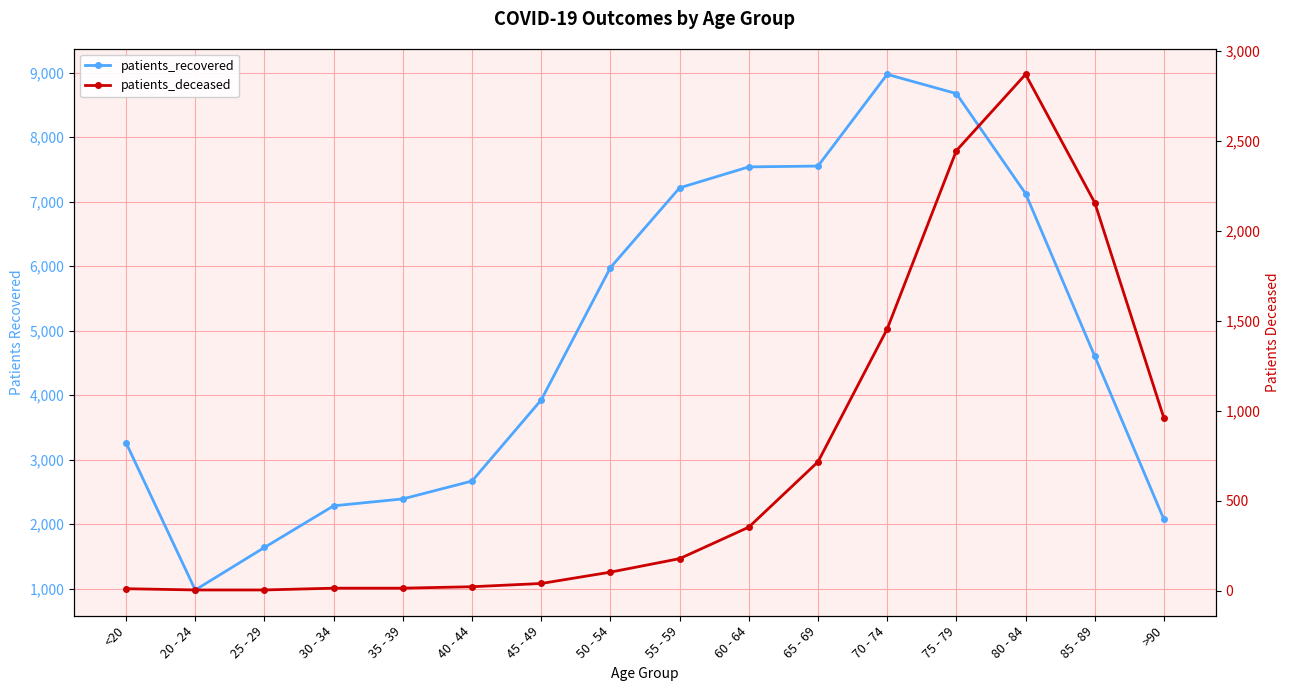

What is the label of the 15th point from the right?

20 - 24